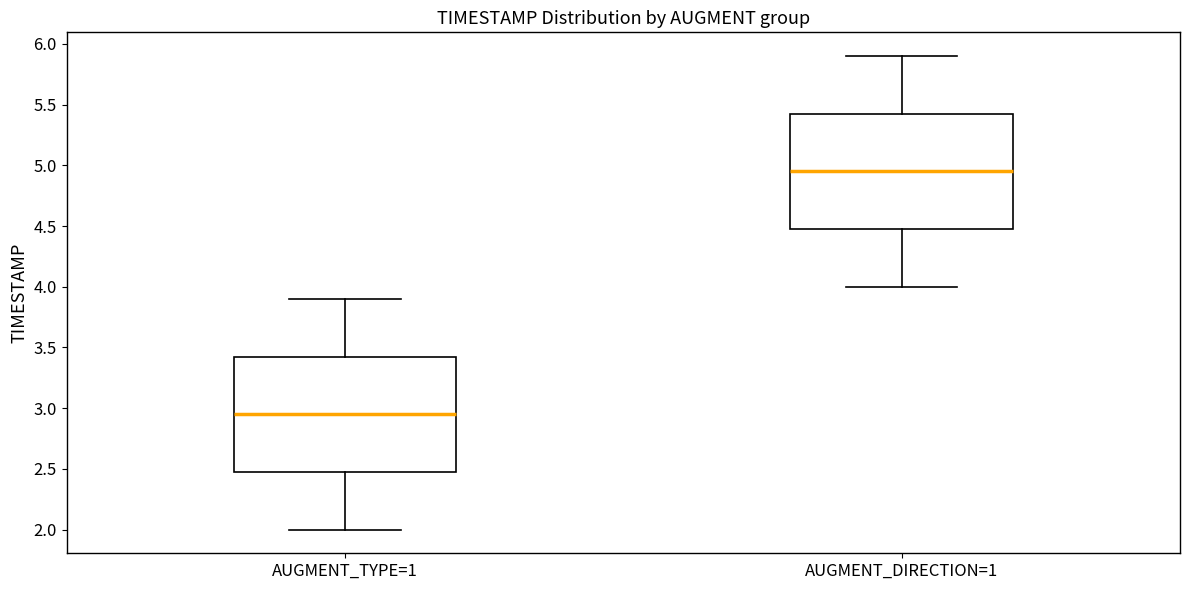

Reading left to right, read every box against the y-axis: the position of its median line, the range the box covers, and the ends of its whiskers. The values are not printed on the chart, so give them approximately, as read against the axis.

AUGMENT_TYPE=1: median 2.95, box 2.50 to 3.45, whiskers 2.00 to 3.90
AUGMENT_DIRECTION=1: median 4.95, box 4.50 to 5.45, whiskers 4.00 to 5.90